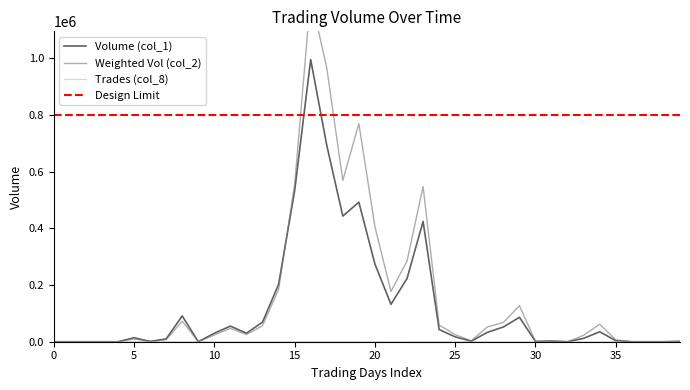

Reading left to right, what are all the values shown in this chart?

Volume (col_1): 0	0	0	0	0	14000	1000	10000	91000	0	30000	55000	30000	69000	202000	532000	995000	693000	443000	492000	274000	132000	223000	424000	43000	17000	2000	33000	52000	86000	1000	2000	0	12000	35000	4000	0	0	0	1000
Weighted Vol (col_2): 0	0	0	0	0	9760	710	7100	72240	0	23700	47100	25600	56140	183980	554410	1218670	966180	568660	769080	405930	176990	284560	547290	58790	25010	3130	52140	67720	127280	1470	3040	0	22680	61700	6560	0	0	0	1700
Trades (col_8): 0	0	0	0	0	3	1	1	7	0	1	4	3	6	13	19	33	42	40	20	25	5	22	69	37	4	2	1	3	5	1	2	0	3	2	1	0	0	0	1